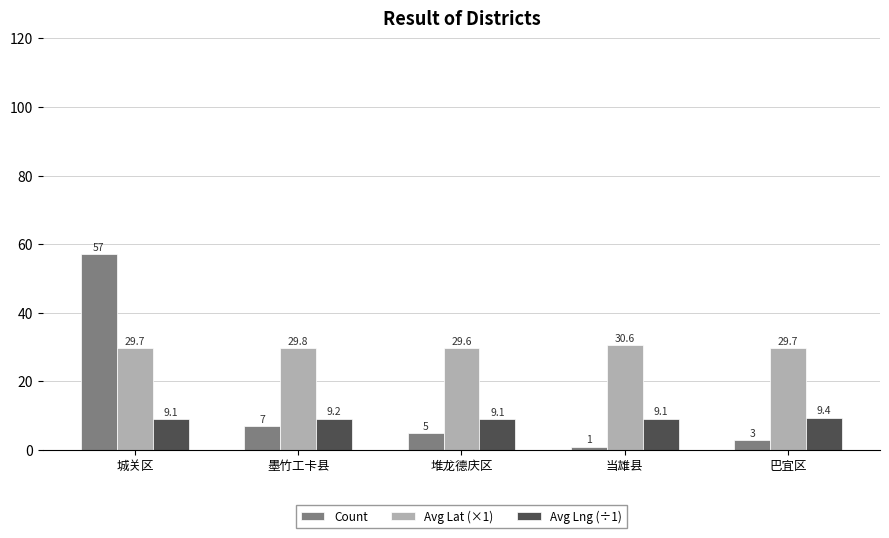

Is the value of Count at 巴宜区 greater than the value of Avg Lng (÷1) at 城关区?

No